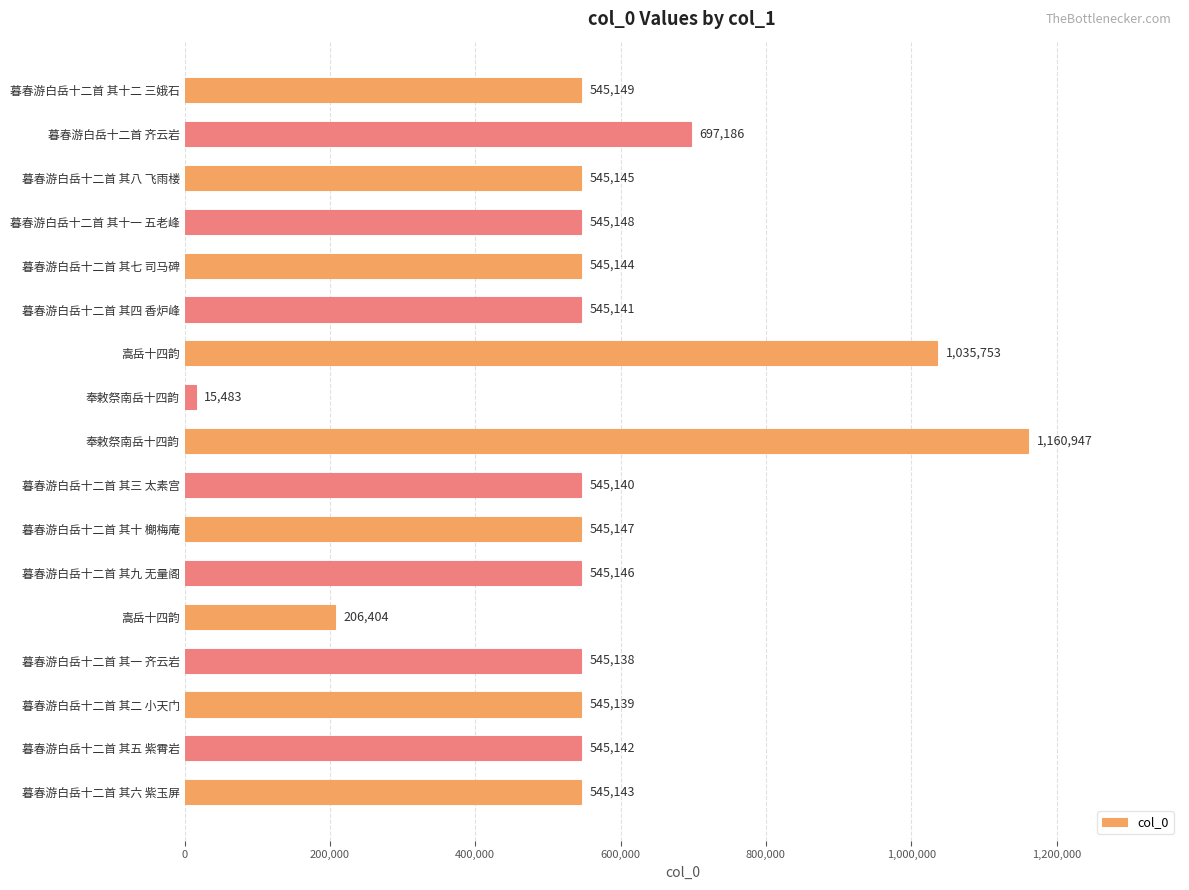

What is the difference between the second highest and second lowest values?

829349